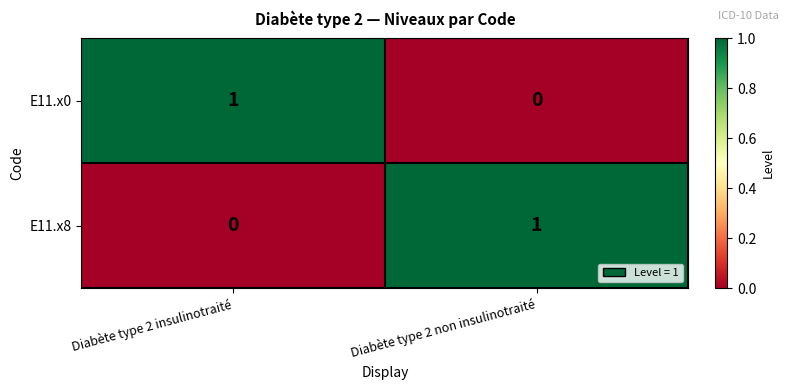

What is the maximum value shown in the chart?

1